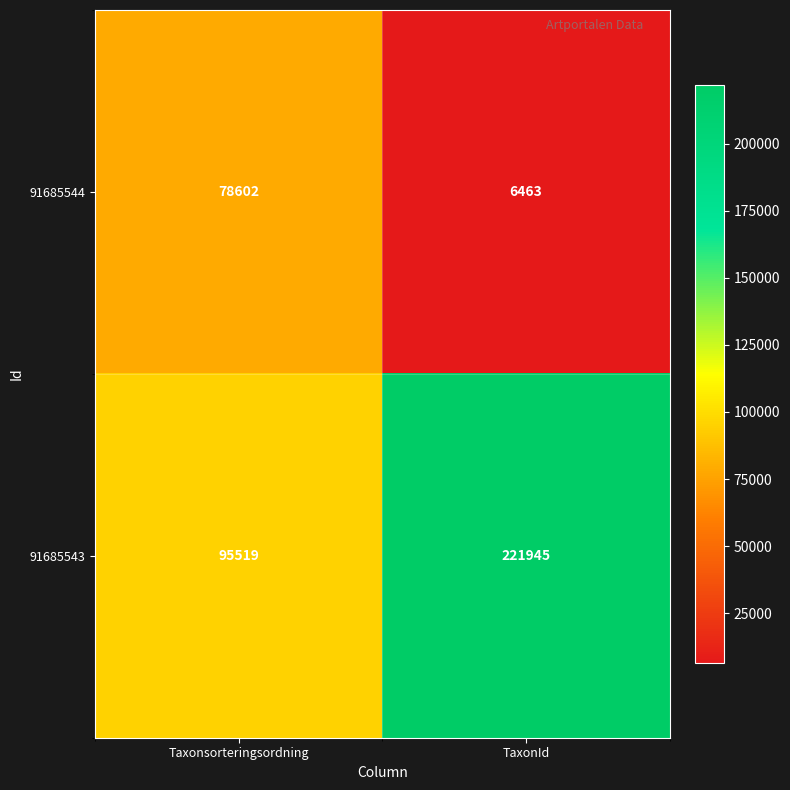

At how many categories does at least one series exceed 61315?

2